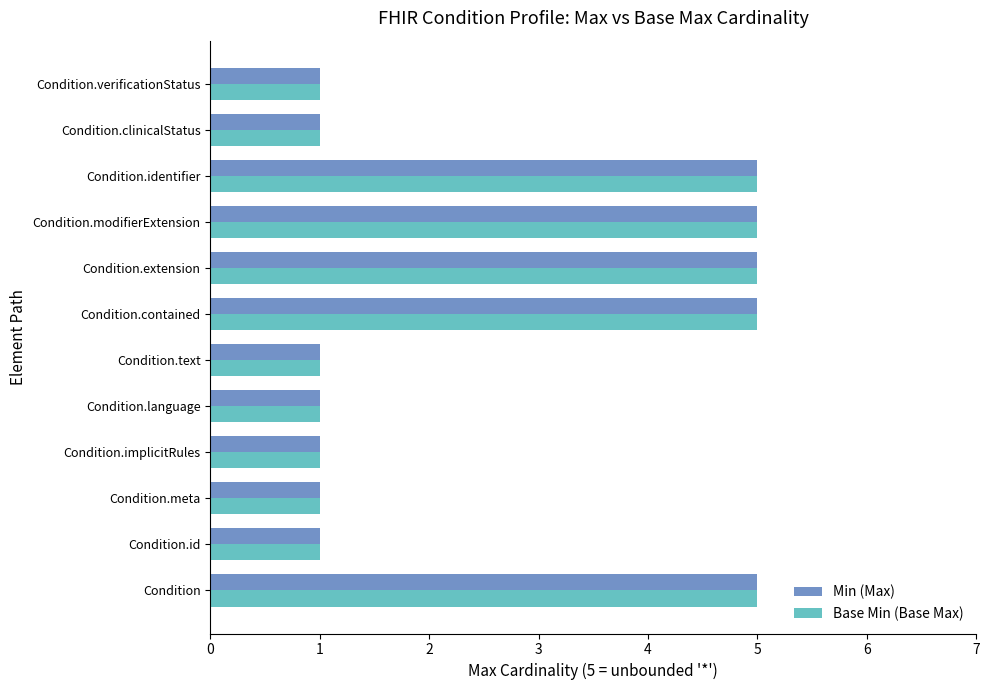

What is the greatest value displayed?

5